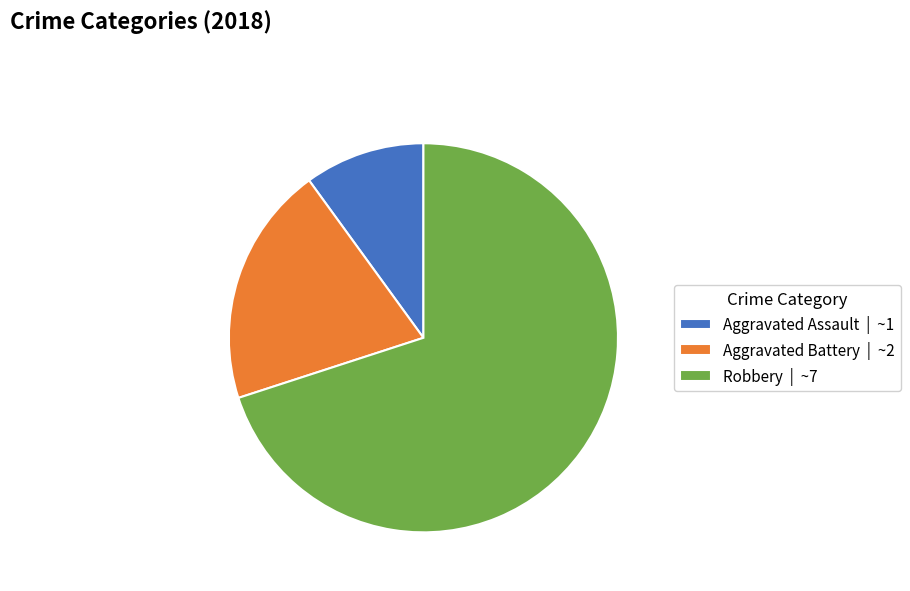

True or false: Robbery | ~7 accounts for 70% of the total.

True